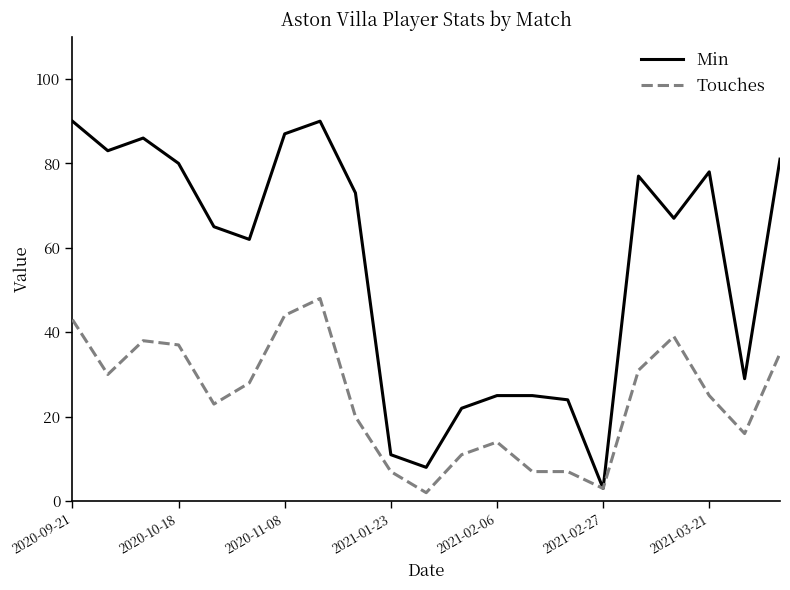

List the series in order of their overall mean, lowest first.

Touches, Min